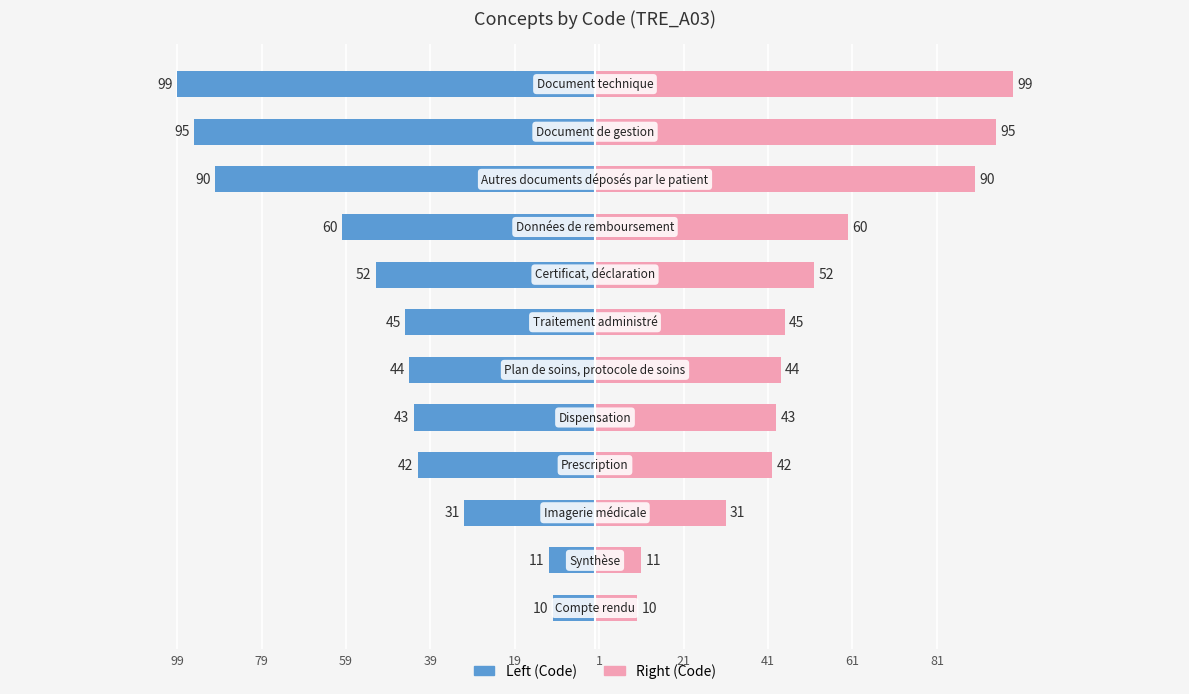

What is the value of the Code (right) bar at the 9th from the left?

60